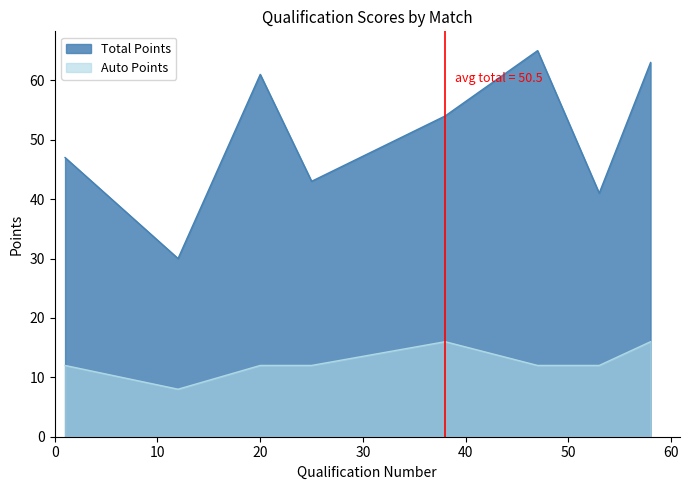

True or false: Total Points and Auto Points intersect in this chart.

False